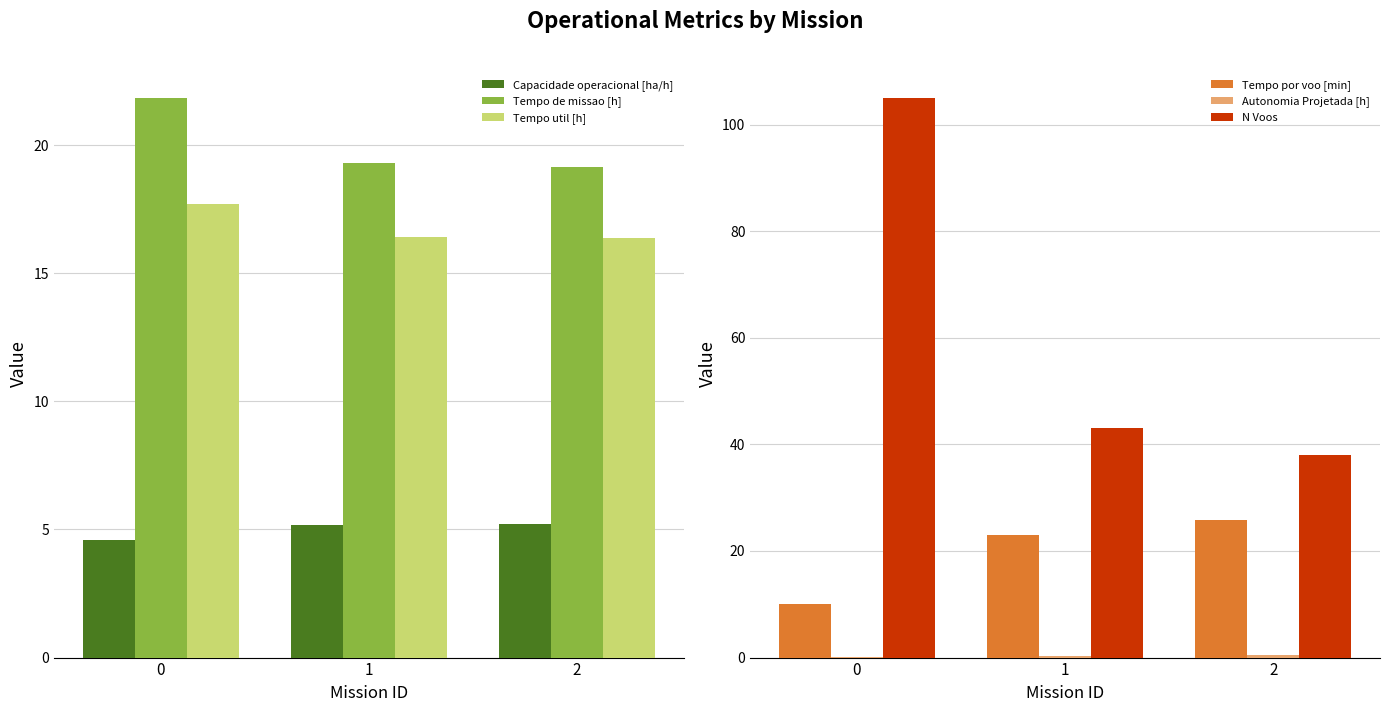

What is the difference between the maximum and minimum values in the Tempo por voo [min] series?

15.8